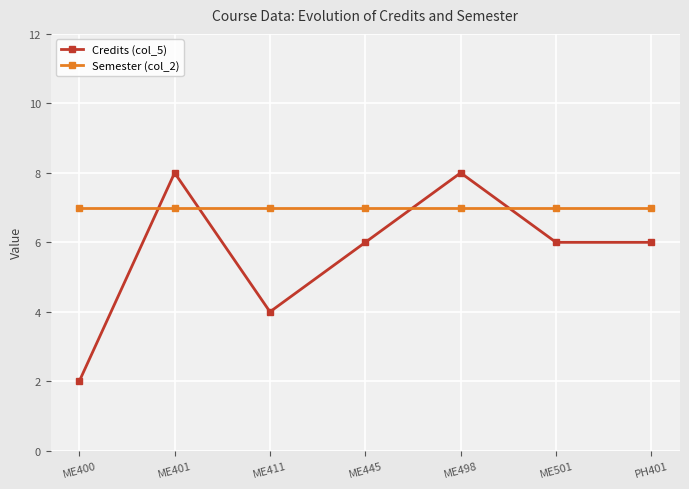

Where is the first local maximum for Credits (col_5)?

ME401